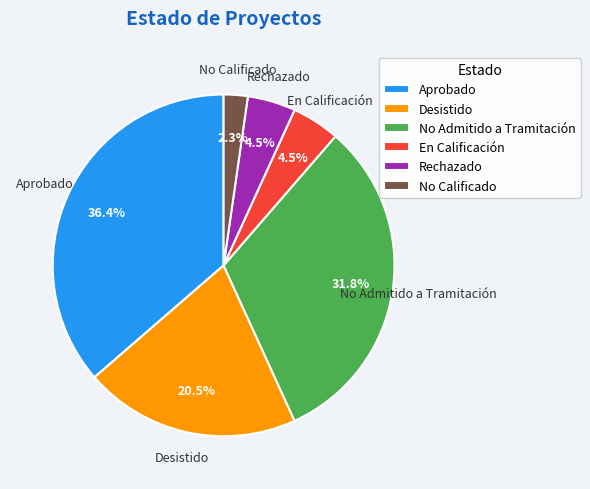

Is there a majority slice in this chart?

No